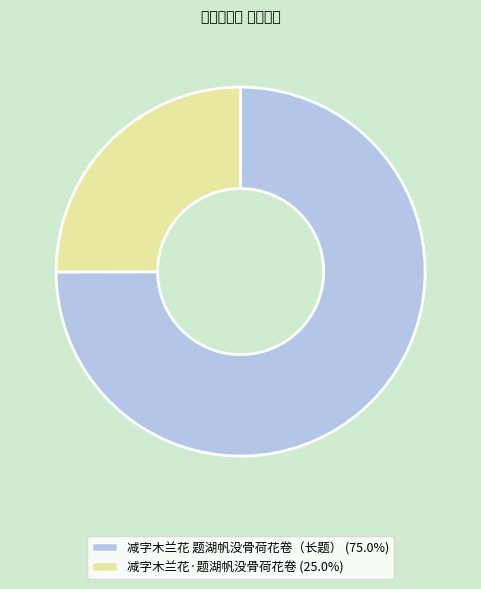

Does any single category account for the majority?

Yes